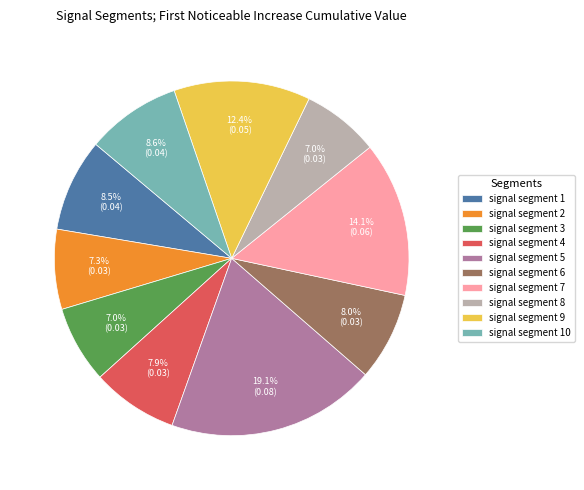

Between signal segment 2 and signal segment 1, which is larger?

signal segment 1